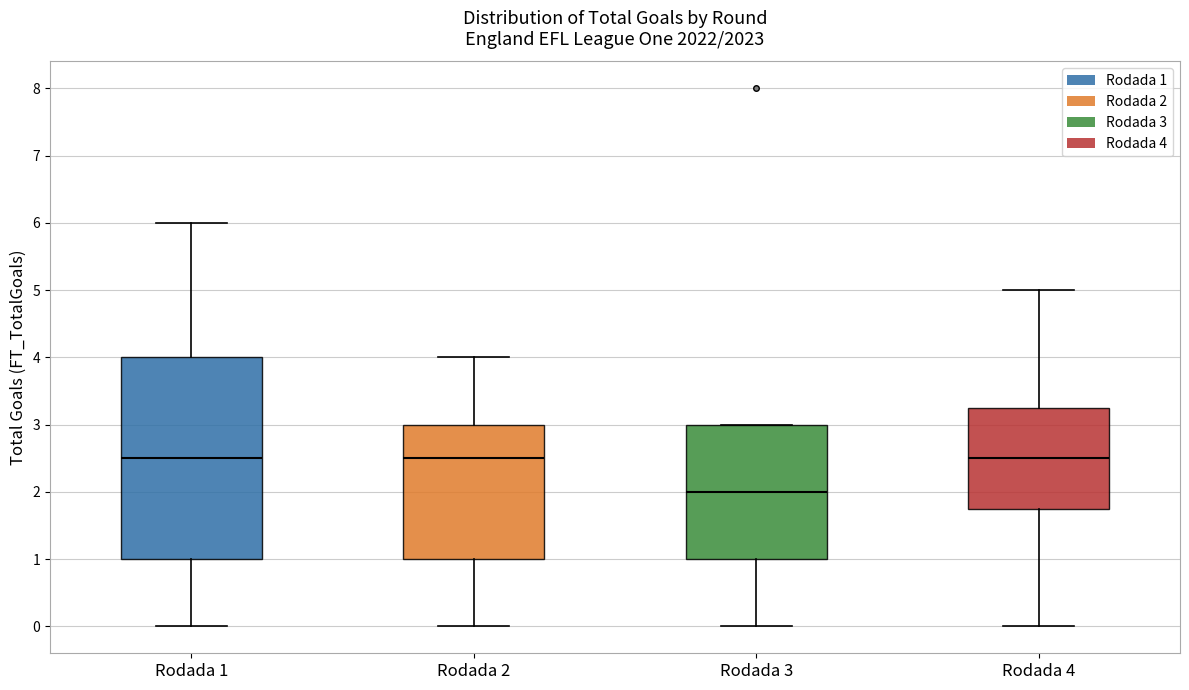

Which box has the lowest median line?

Rodada 3